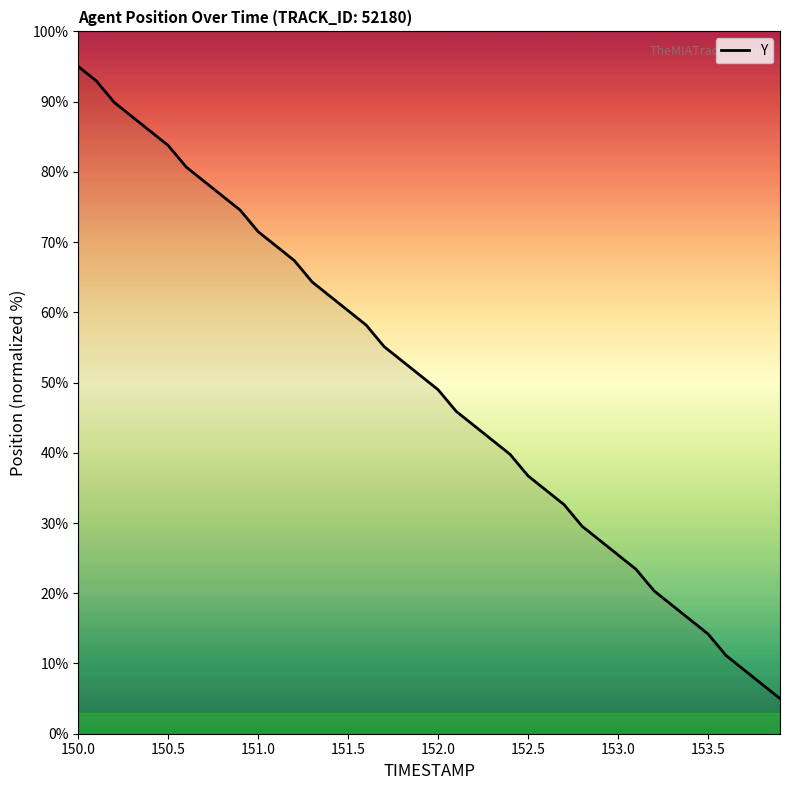

What is the difference between the maximum and minimum values?

90.0